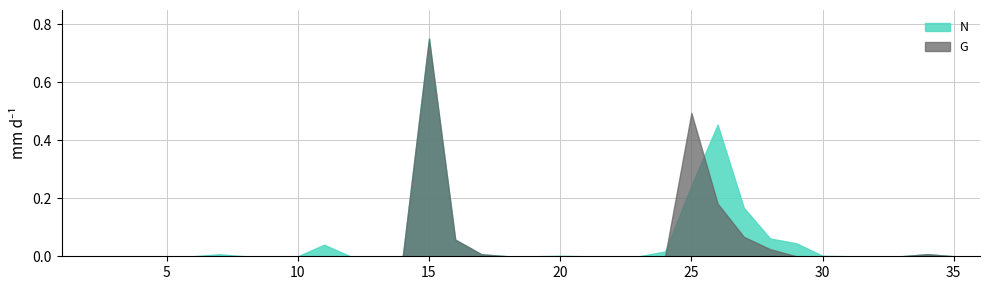

Which category has the highest value across all series?

15